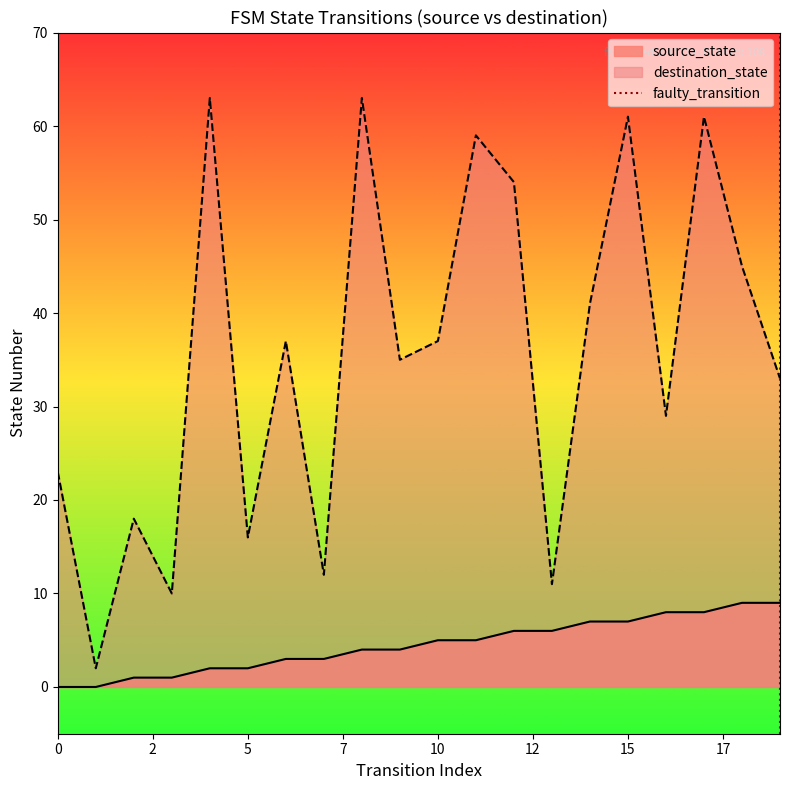

Is the value of destination_state at 5 greater than the value of source_state at 10?

Yes